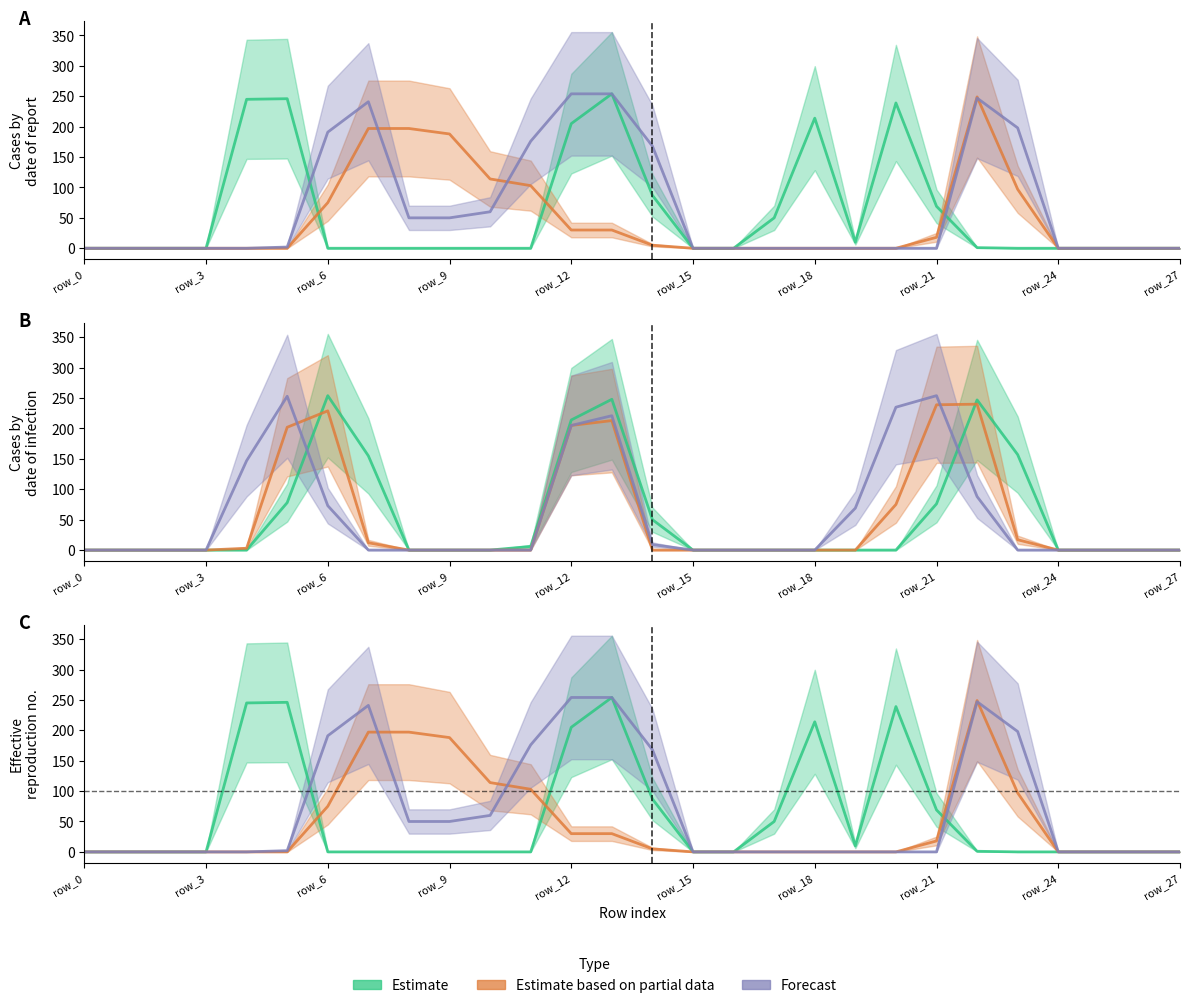

Reading left to right, list all the values displayed in this chart.

col_16: 0	0	0	0	245	246	0	0	0	0	0	0	205	254	87	0	0	50	214	10	239	69	1	0	0	0	0	0
col_10: 0	0	0	0	0	0	75	197	197	188	114	103	30	30	5	0	0	0	0	0	0	18	249	97	0	0	0	0
col_12: 0	0	0	0	0	2	191	241	50	50	60	176	254	254	168	0	0	0	0	0	0	0	247	198	0	0	0	0
col_13: 0	0	0	0	0	78	254	155	0	0	0	6	214	248	50	0	0	0	0	0	0	76	247	157	0	0	0	0
col_14: 0	0	0	0	3	202	229	12	0	0	0	0	205	213	0	0	0	0	0	0	75	239	240	17	0	0	0	0
col_15: 0	0	0	0	147	253	73	0	0	0	0	0	205	221	9	0	0	0	0	69	235	254	88	0	0	0	0	0